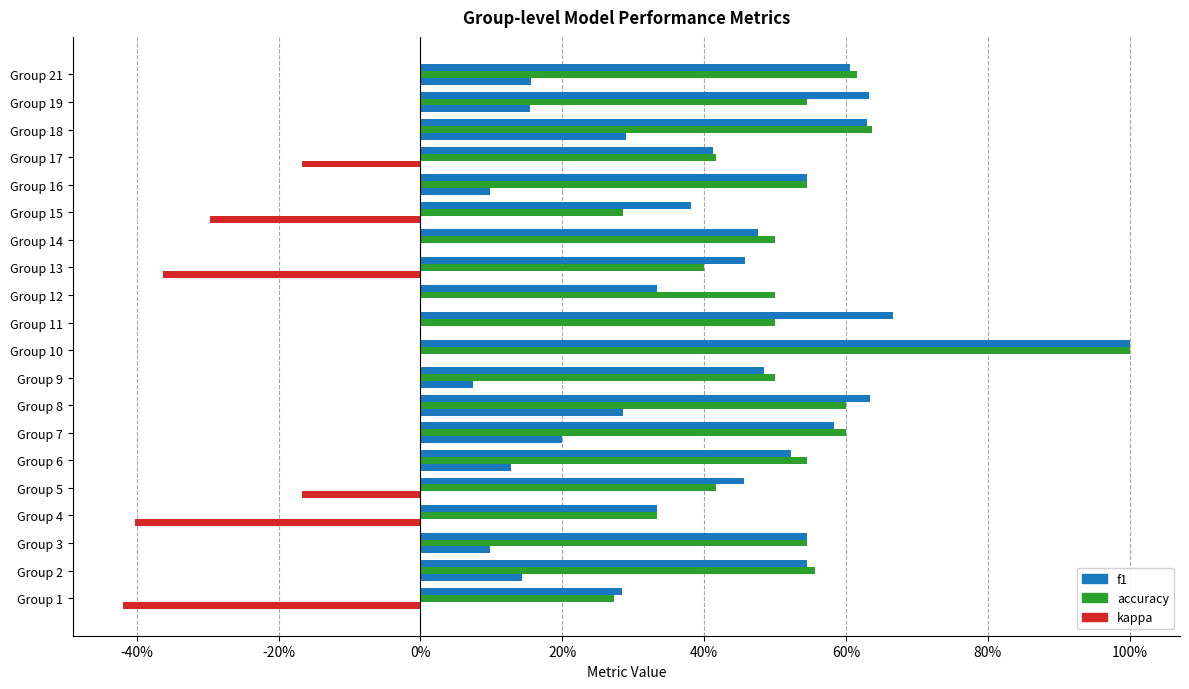

How many bars are there in total?

60